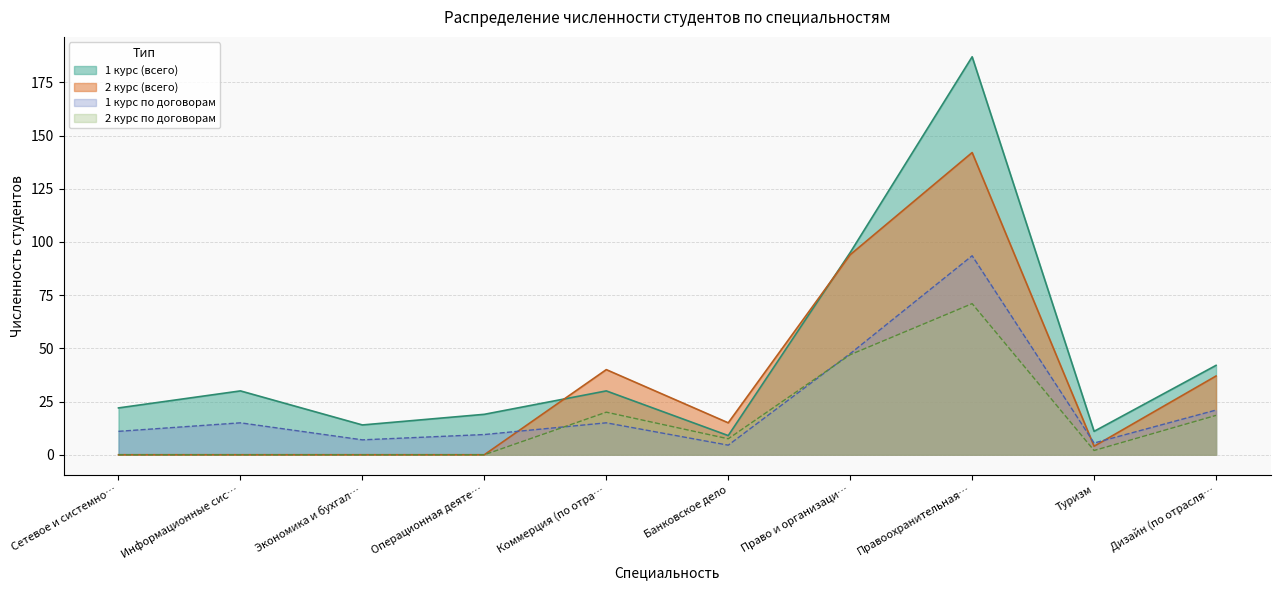

What is the value of the 1 курс (всего) point at the 2nd from the left?

30.0